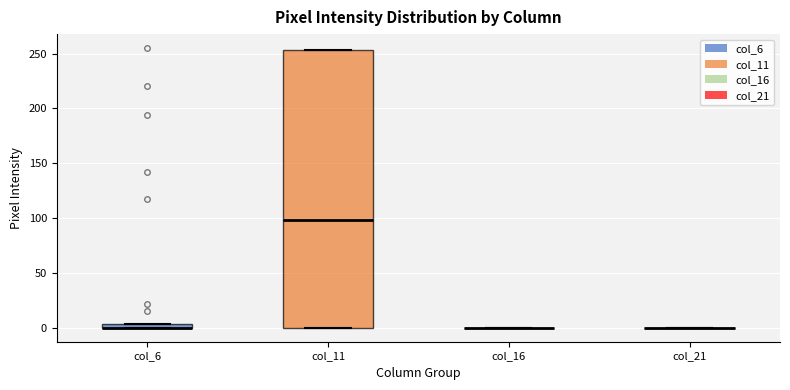

Where is the lower edge of the box for col_6 on the y-axis? The values are not printed on the chart, so give them approximately, as read against the axis.

0